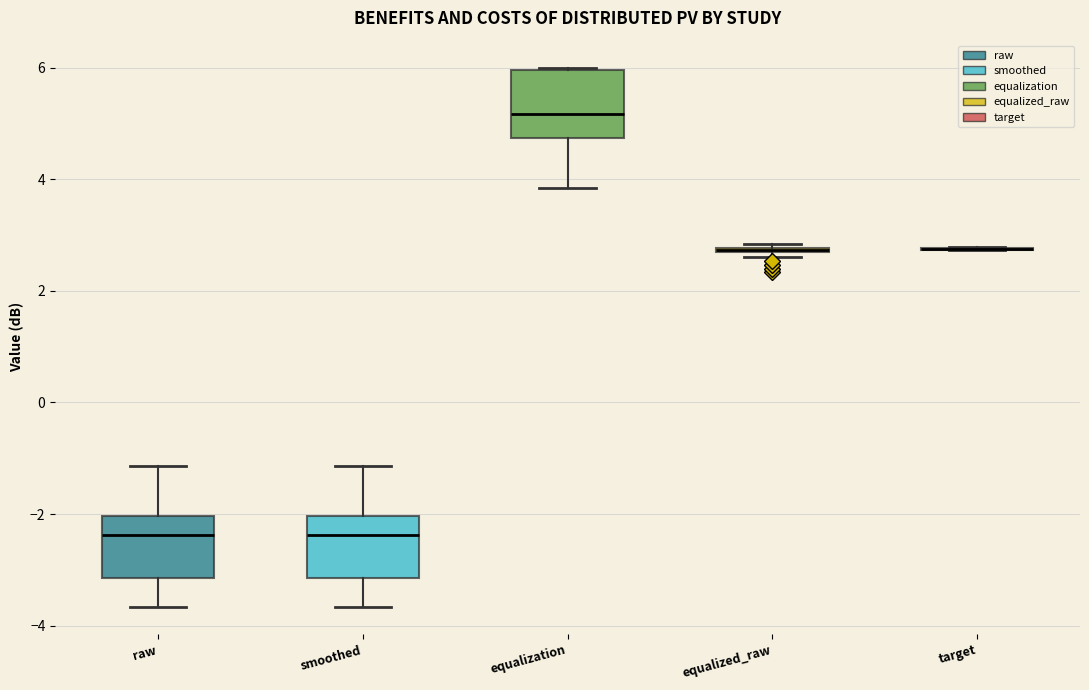

Where is the upper edge of the box for equalized_raw on the y-axis? The values are not printed on the chart, so give them approximately, as read against the axis.

2.8